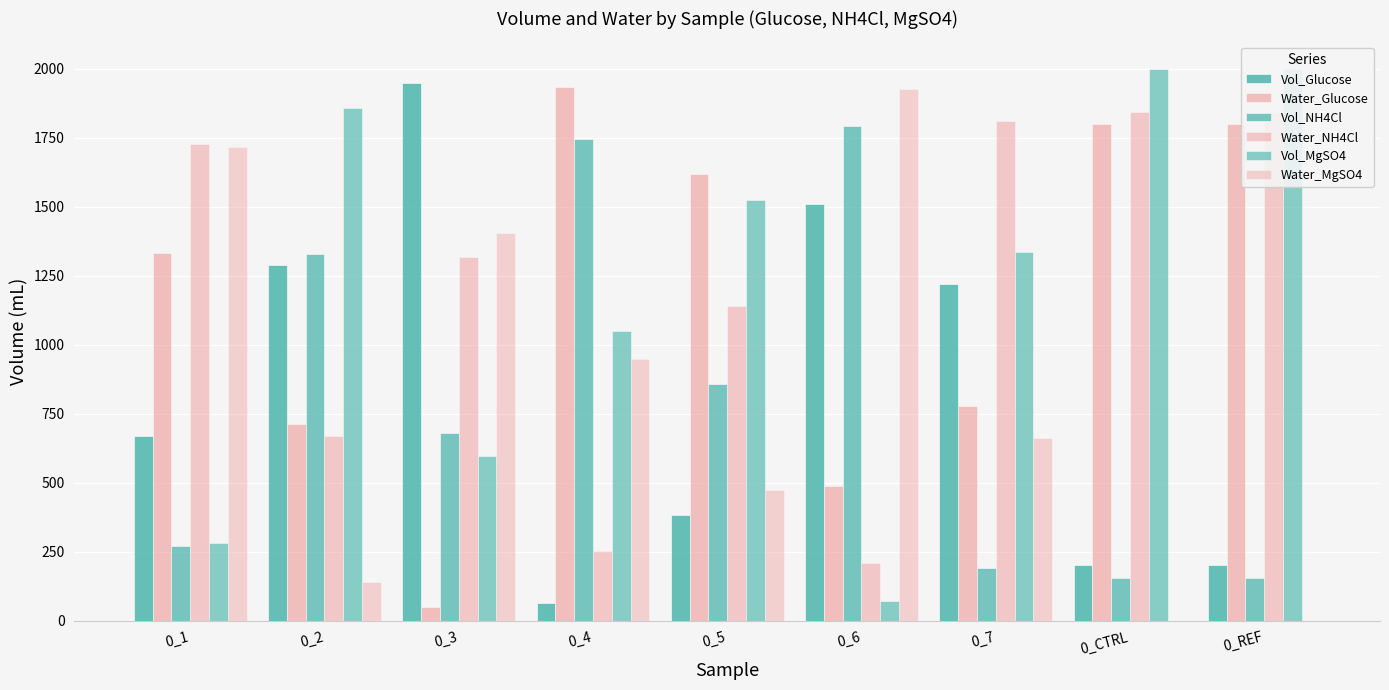

What is the label of the 7th bar from the left?

0_7